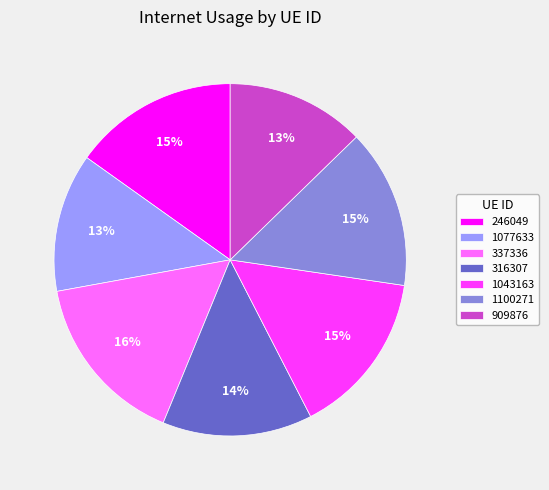

Is the sum of 1043163 and 1077633 greater than half?

No